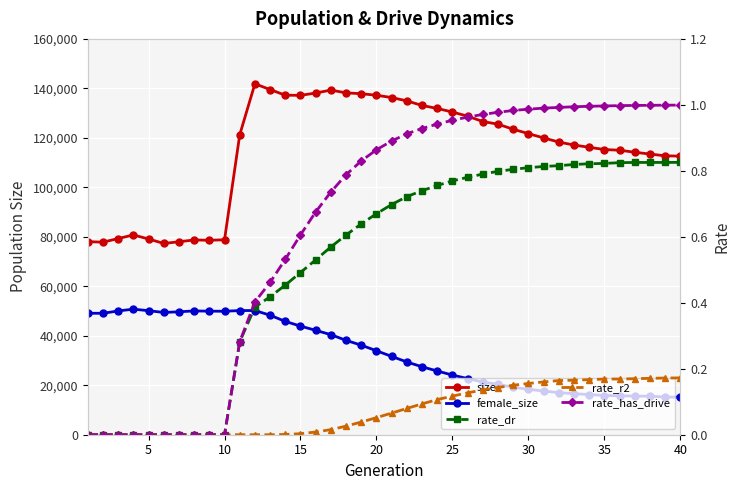

What is the difference between the maximum and minimum values in the size series?

64546.0